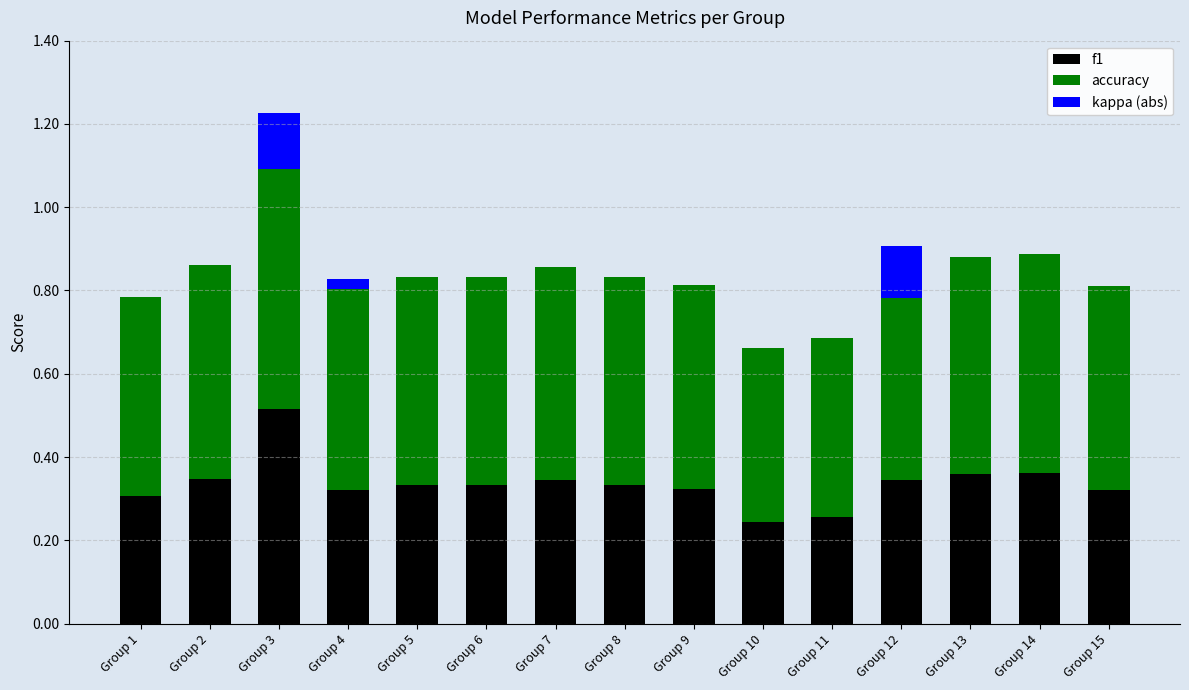

Which category has the highest value in the f1 series?

Group 3